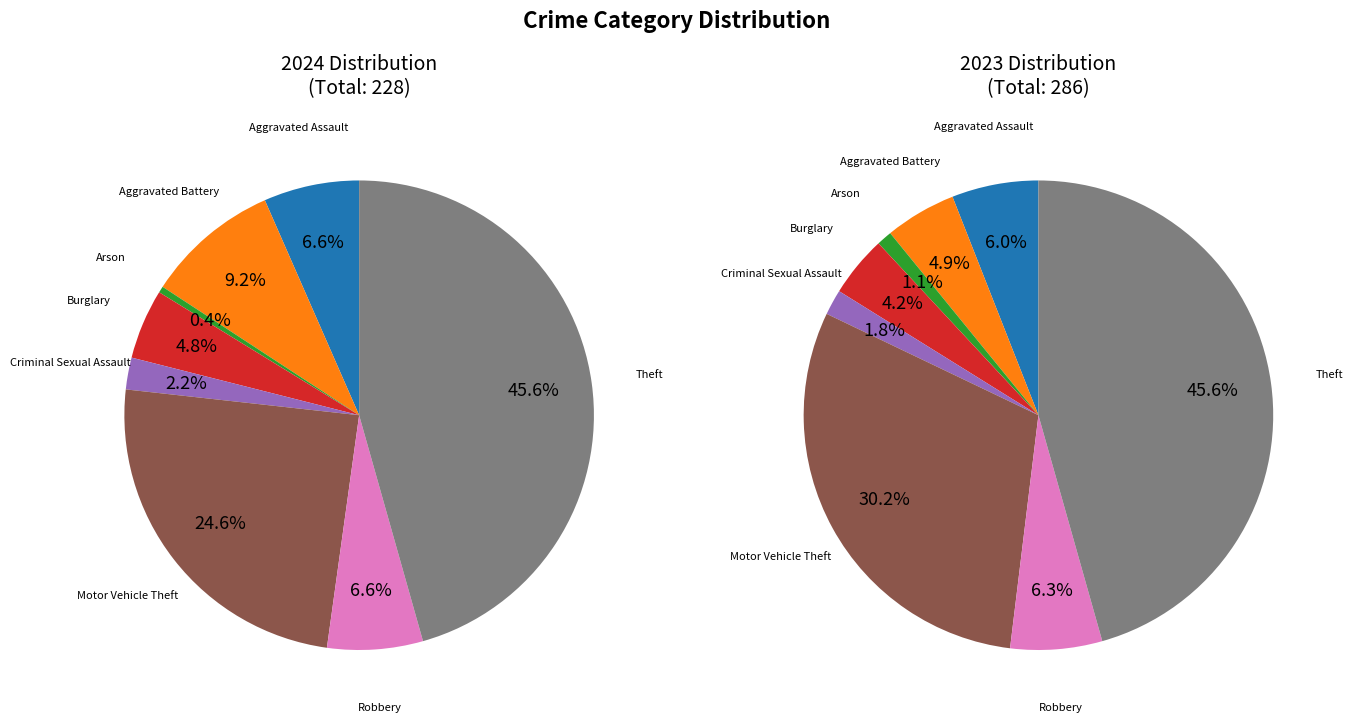

To the nearest percent, what is the difference between the largest and smallest slice percentages?

45%